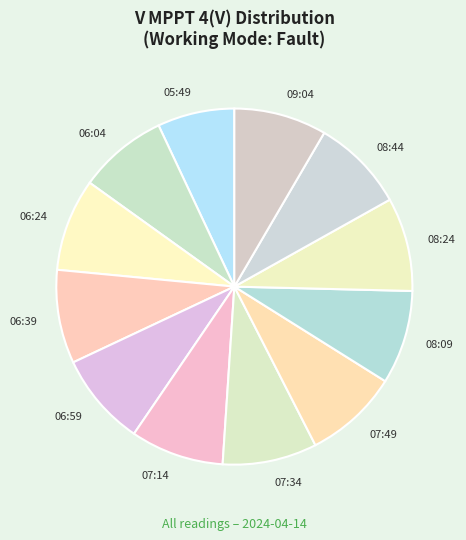

Count the number of slices in the pie.

12